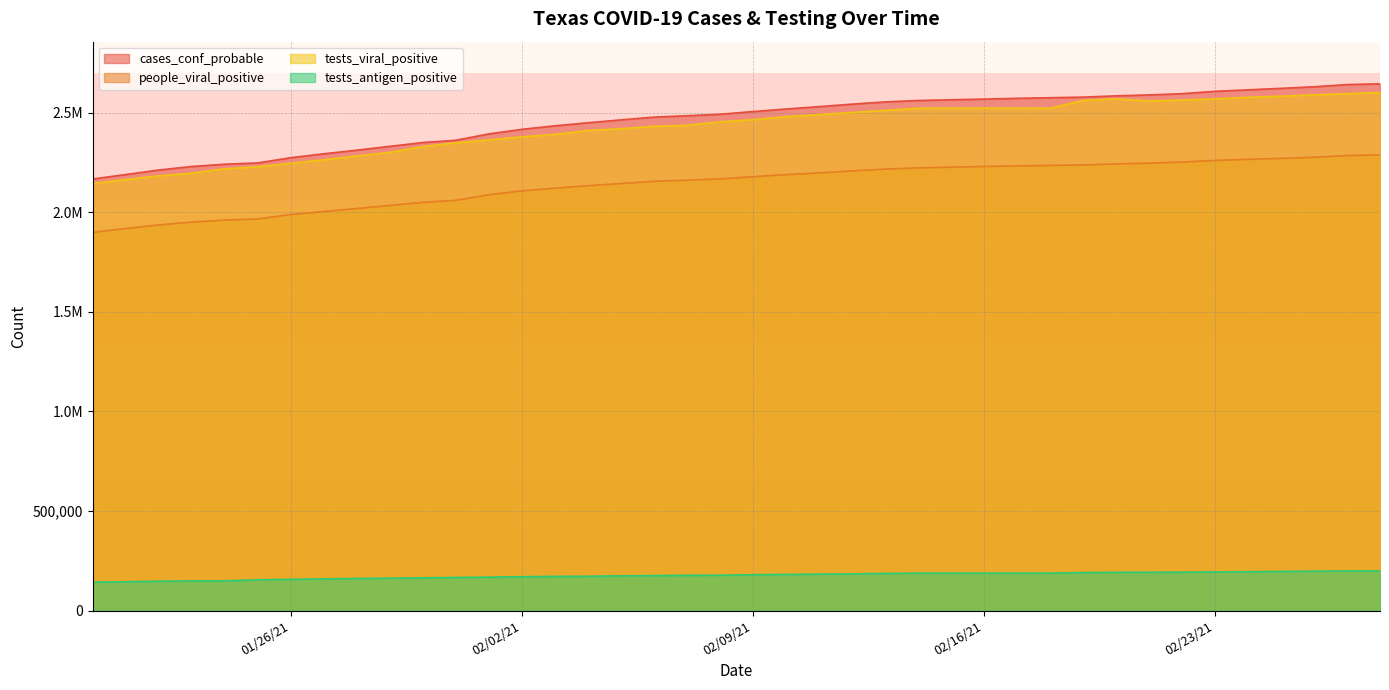

Does the chart have visible grid lines?

Yes